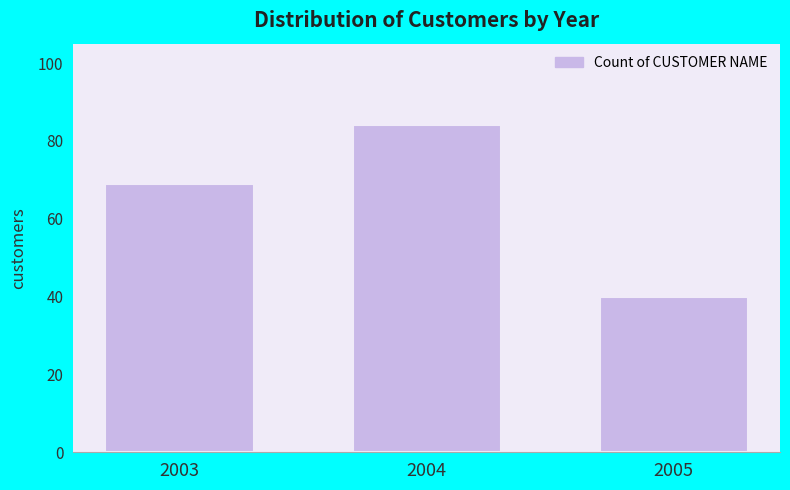

Reading left to right, list all the values displayed in this chart.

69	84	40